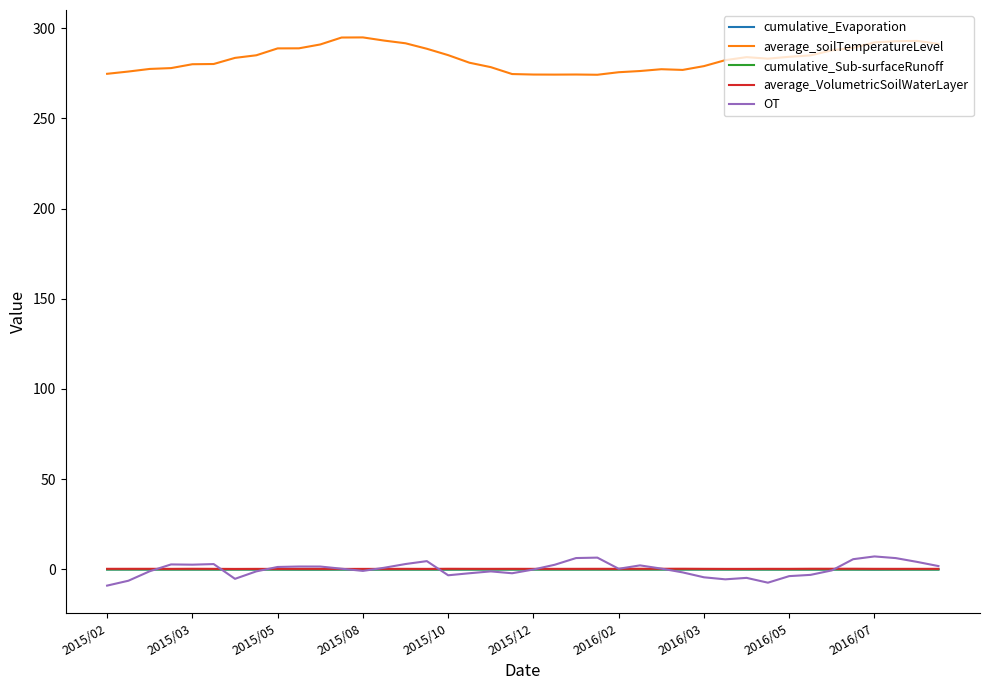

Which series has the largest total across all categories?

average_soilTemperatureLevel